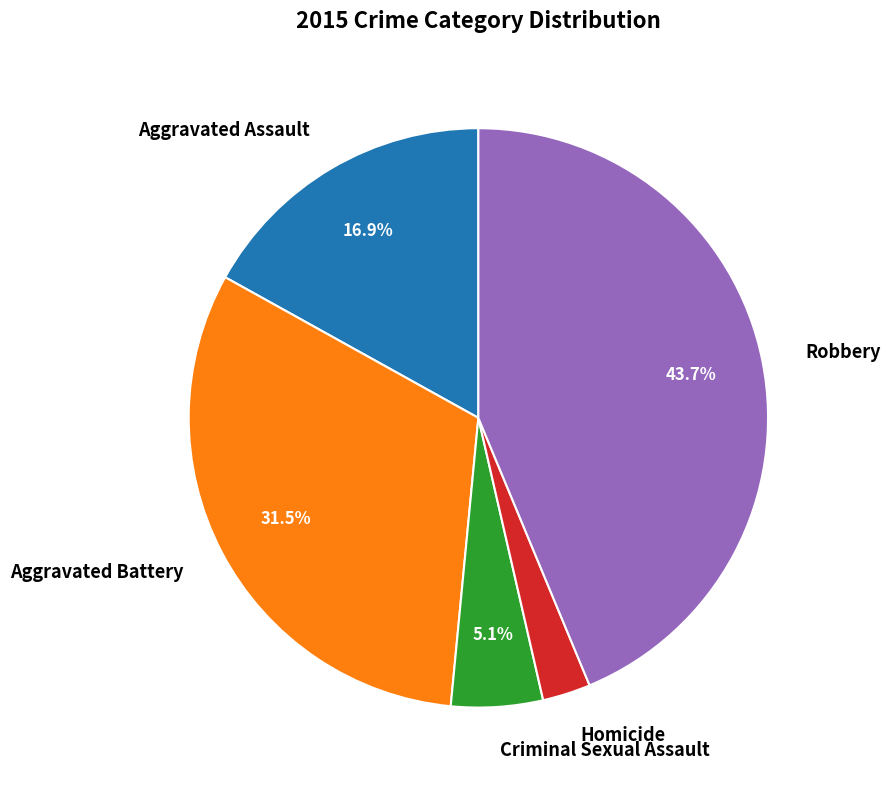

Between Criminal Sexual Assault and Aggravated Battery, which is larger?

Aggravated Battery